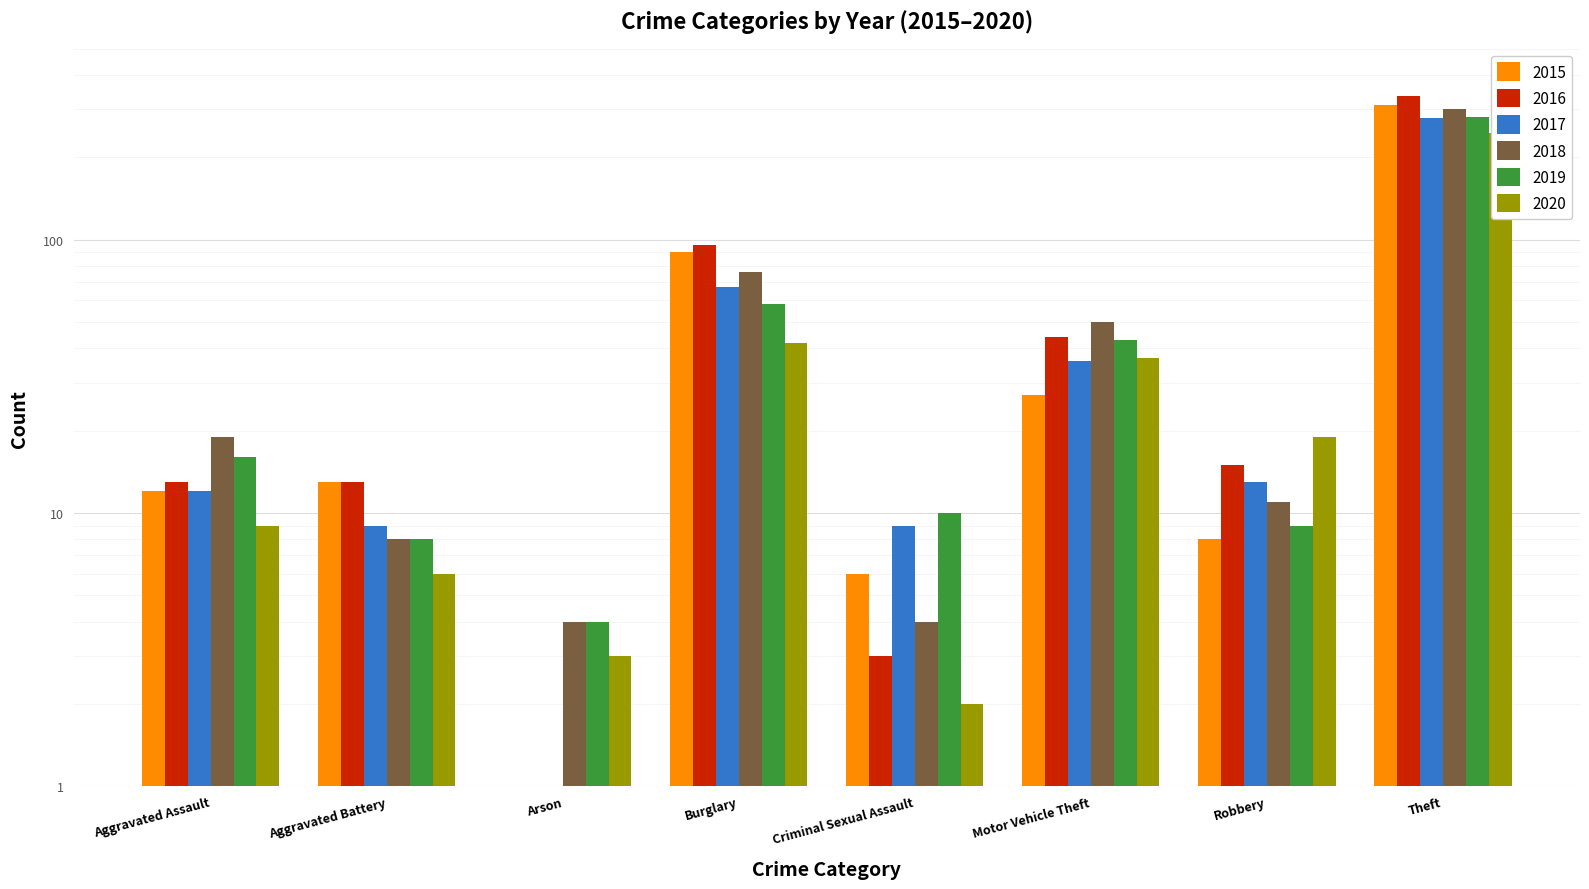

What is the sum of all 2019 values?

429